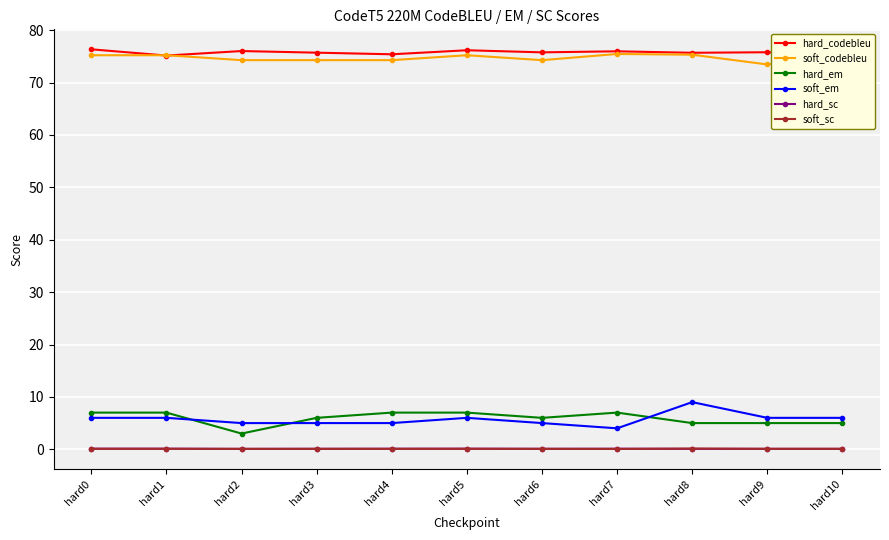

What is the value of the hard_sc point at the 9th from the left?

0.1